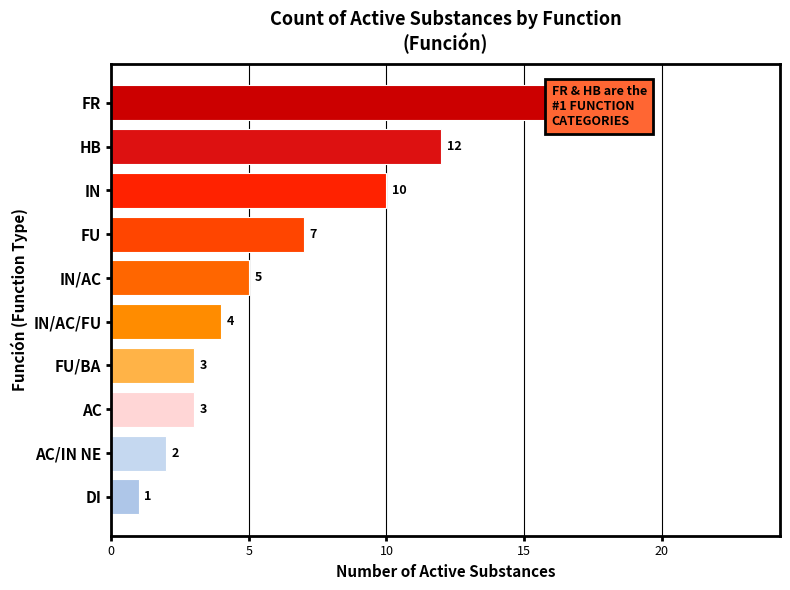

What is the sum of all values?

65